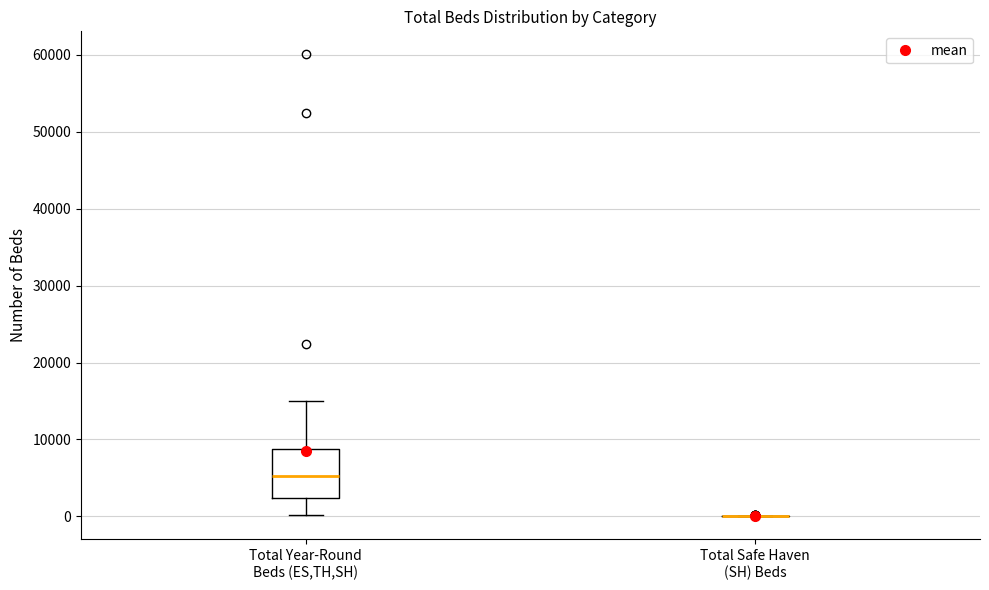

Reading left to right, transcribe this box plot: for each box, give where its median line is, the range the box spans, and where its two whiskers end, as read against the y-axis. The values are not printed on the chart, so give them approximately, as read against the axis.

Total Year-Round Beds (ES,TH,SH): median 5000, box 2000 to 9000, whiskers 0 to 15000
Total Safe Haven (SH) Beds: box collapsed to a line at 0, whiskers 0 to 0